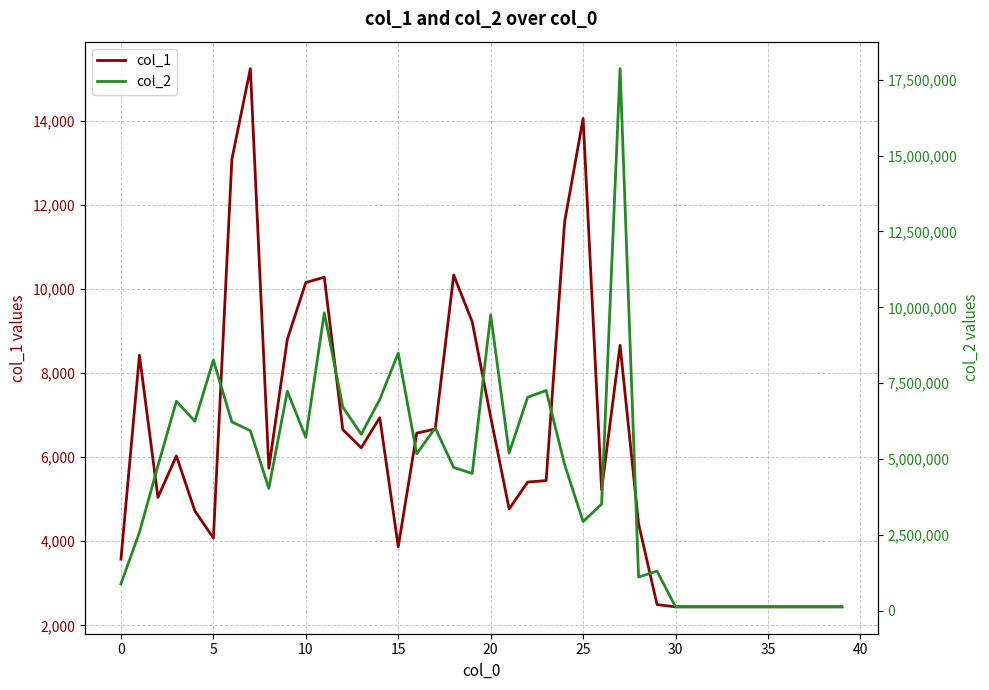

True or false: col_2 has more than 2 points higher than both neighbors.

True